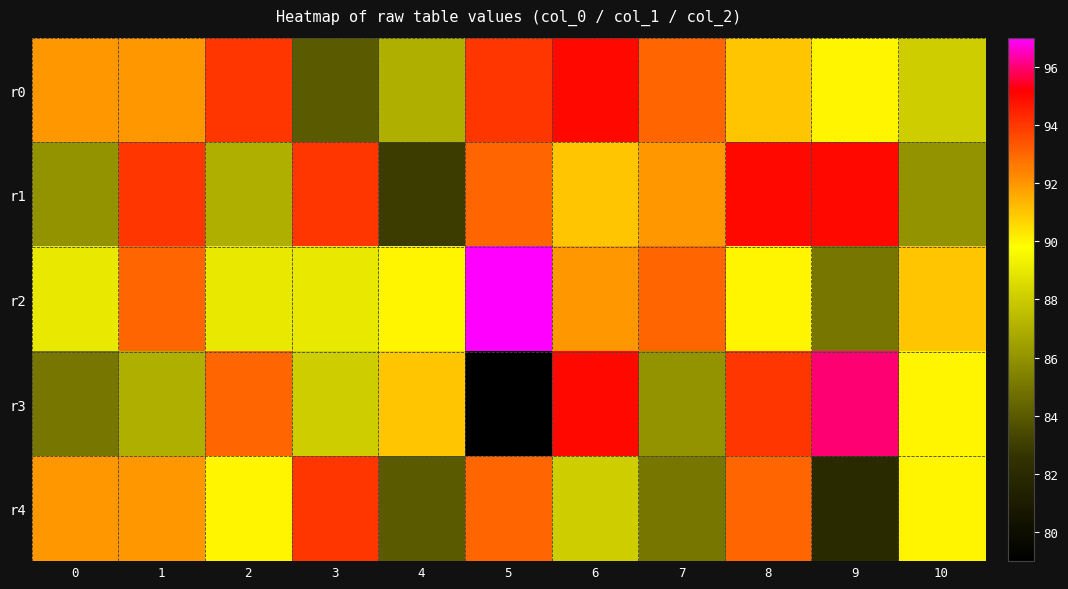

At which category is the sum across all series the highest?

8